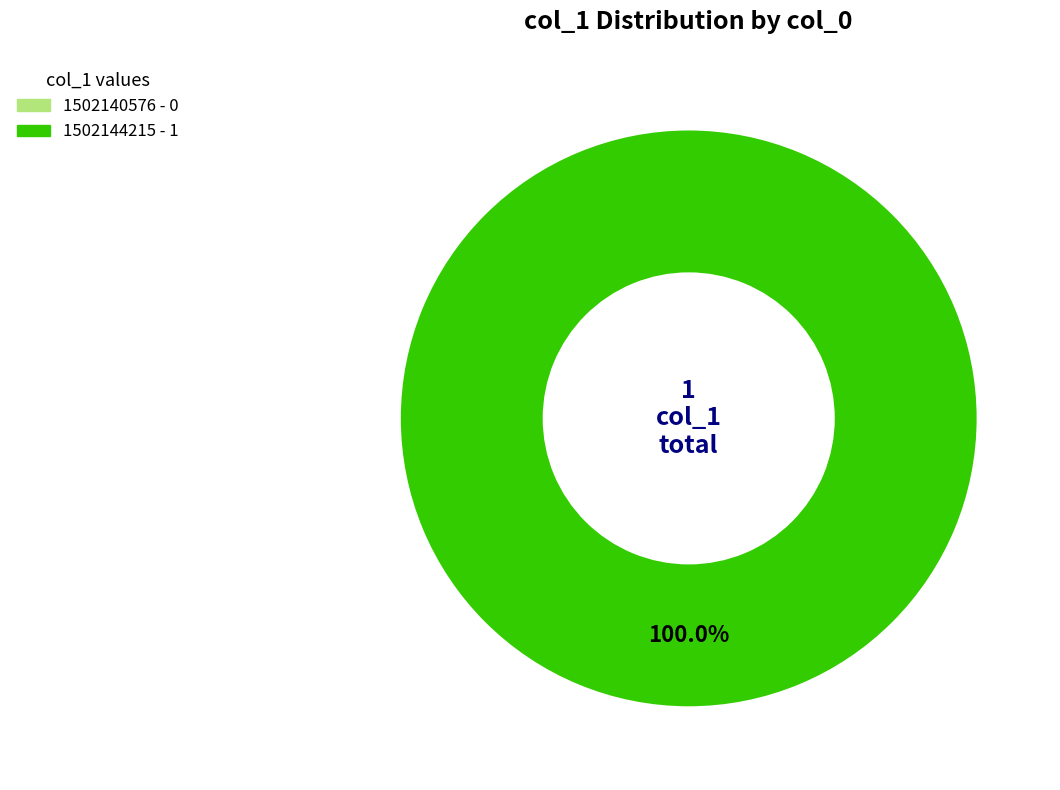

How many slices are in this pie chart?

2